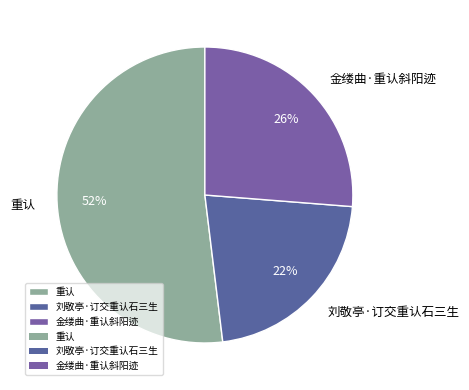

To the nearest percent, what is the difference between the largest and smallest slice percentages?

30%